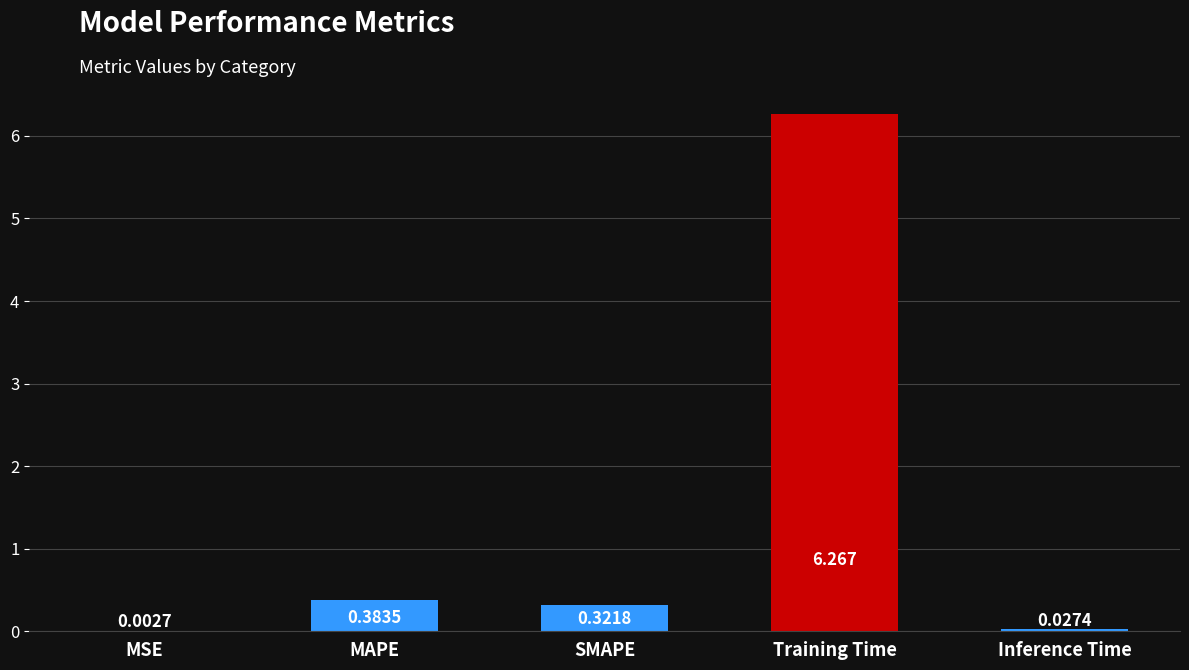

Which category has the highest value across all series?

Training Time